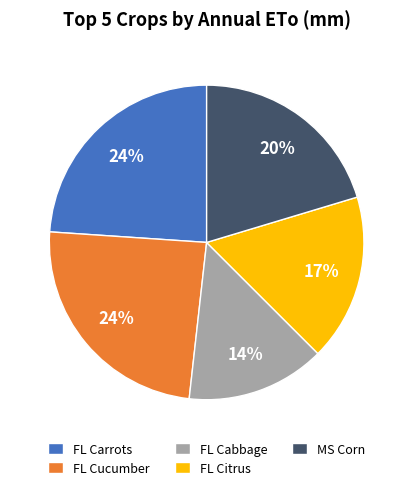

How many slices are in this pie chart?

5